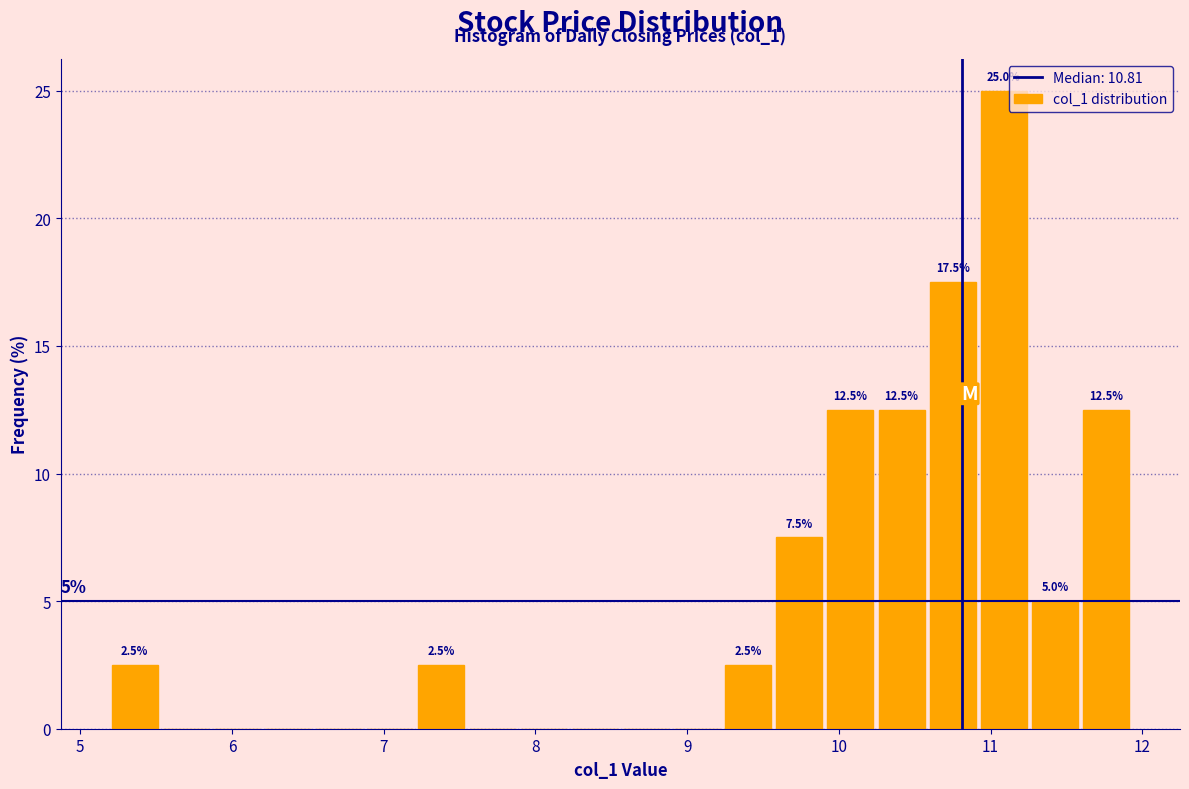

Read against the x-axis, roughly where is the centre of the tallest bar?

11.1